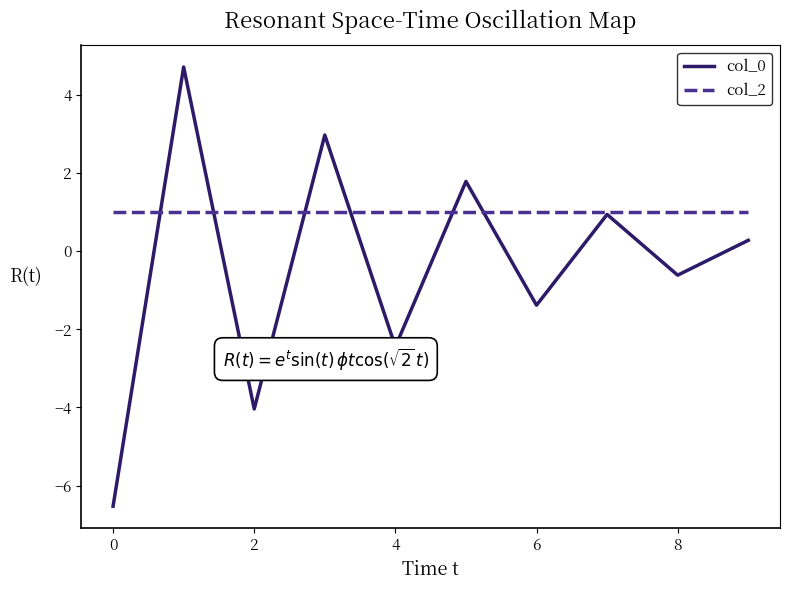

Which series has the largest range (max minus min)?

col_0